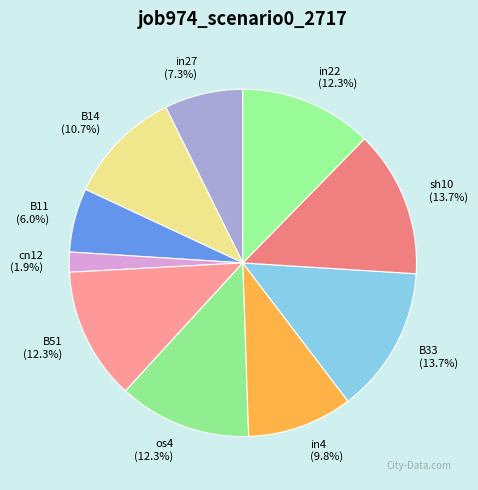

Between B33 and B11, which is larger?

B33